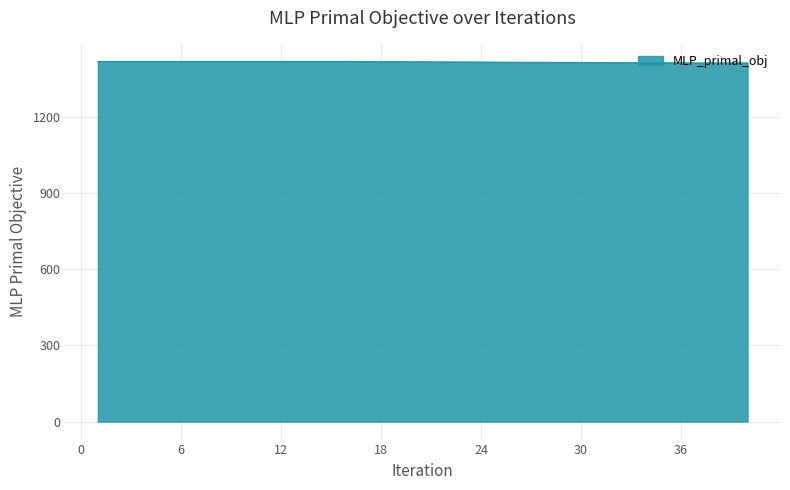

What is the smallest value displayed?

1412.8